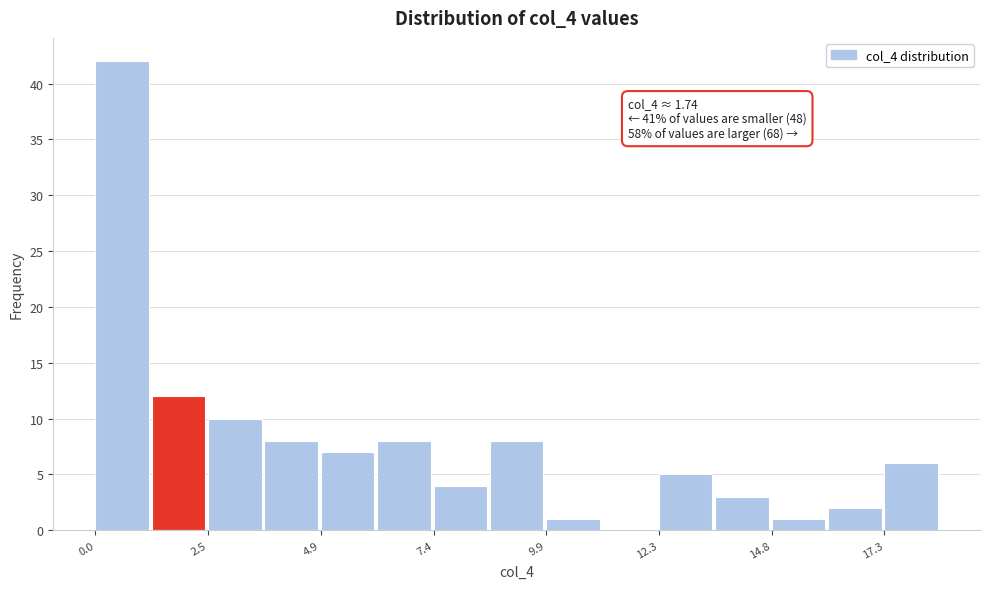

Around what value on the x-axis is the tallest bar? Give the approximate position of its centre, as read against the axis.

0.5